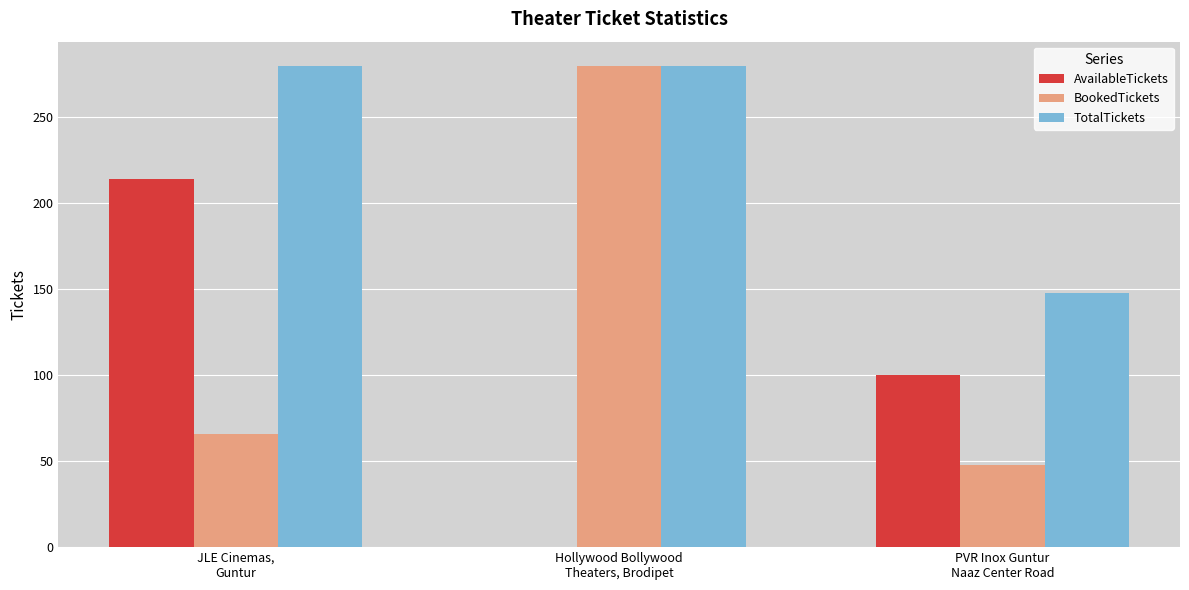

What is the greatest value displayed?

280